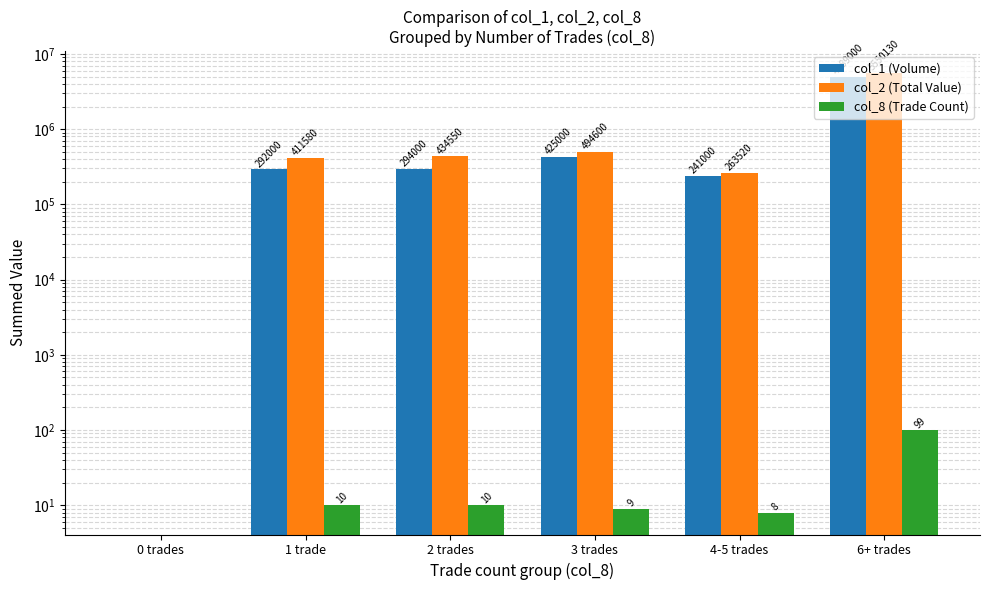

Reading left to right, transcribe all the data shown in this chart.

col_1 (Volume): 0	292000	294000	425000	241000	4989000
col_2 (Total Value): 0	411580	434550	494600	263520	5550130
col_8 (Trade Count): 0	10	10	9	8	99